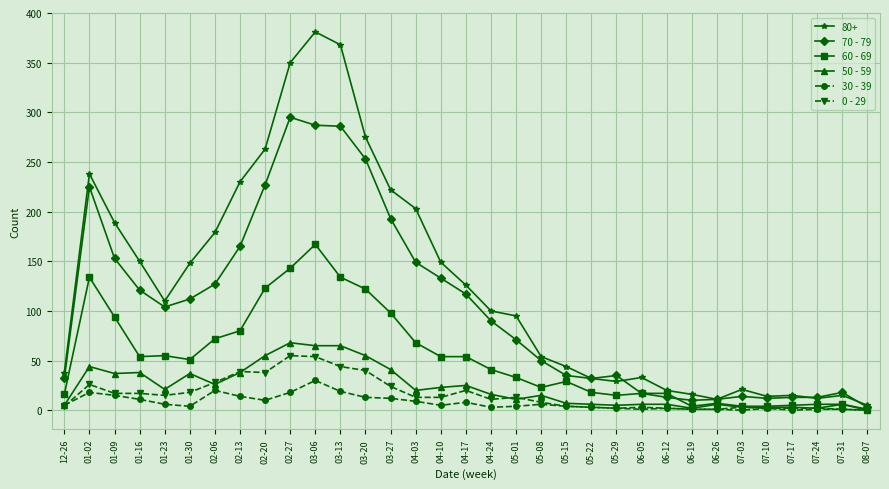

What is the value of the 30 - 39 point at the 13th from the left?

13